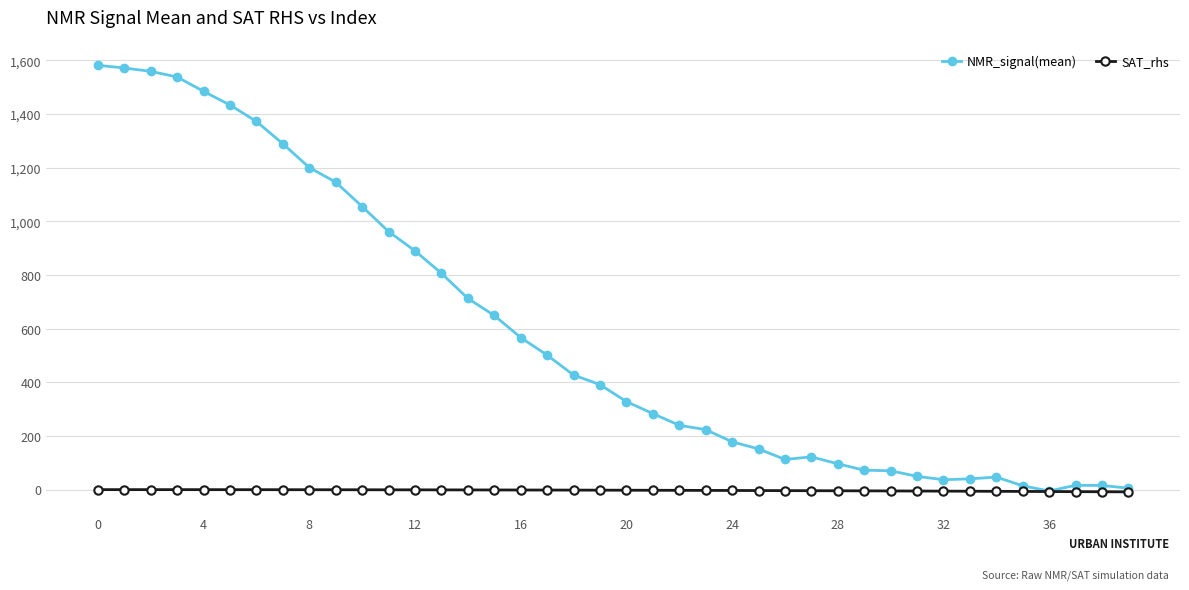

Which series has the widest spread of values?

NMR_signal(mean)